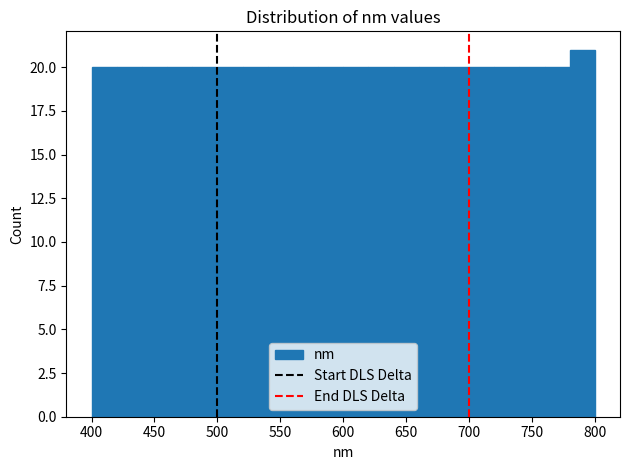

Over which range of the x-axis is the bar tallest?

780 to 800